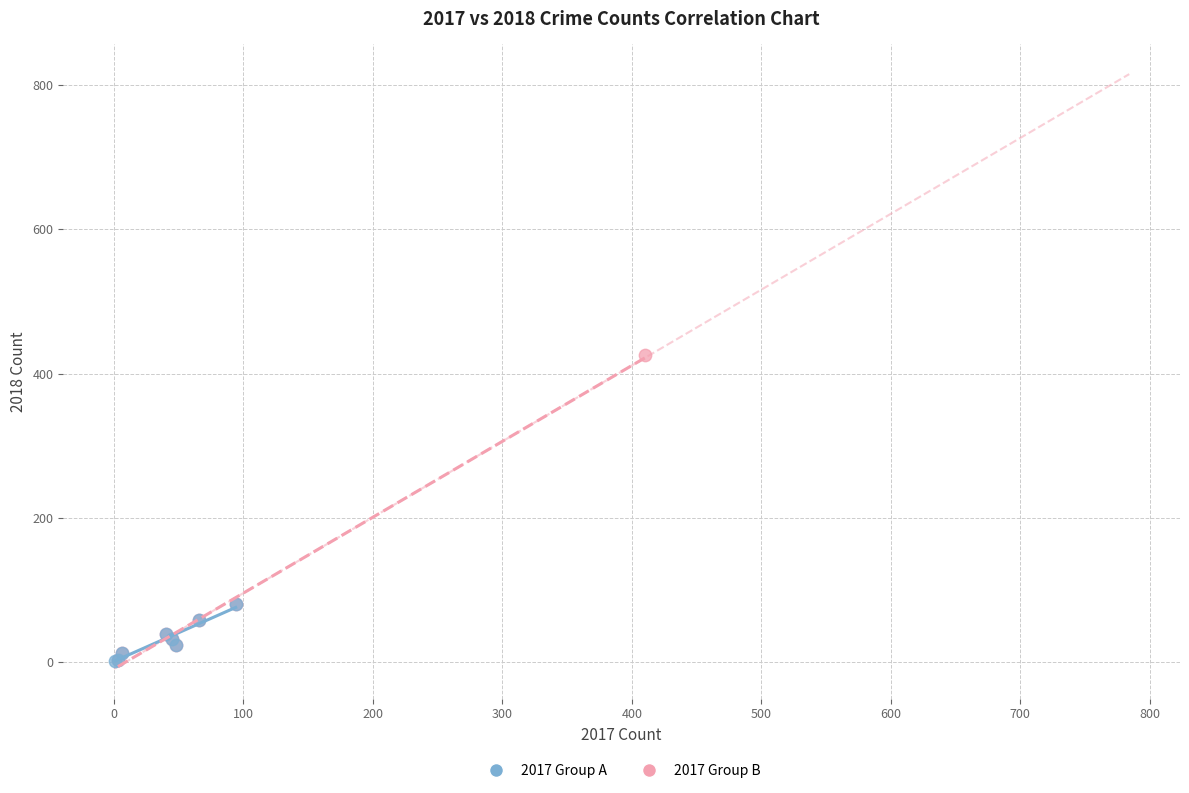

Which series has the widest spread of Y values?

2017 Group B